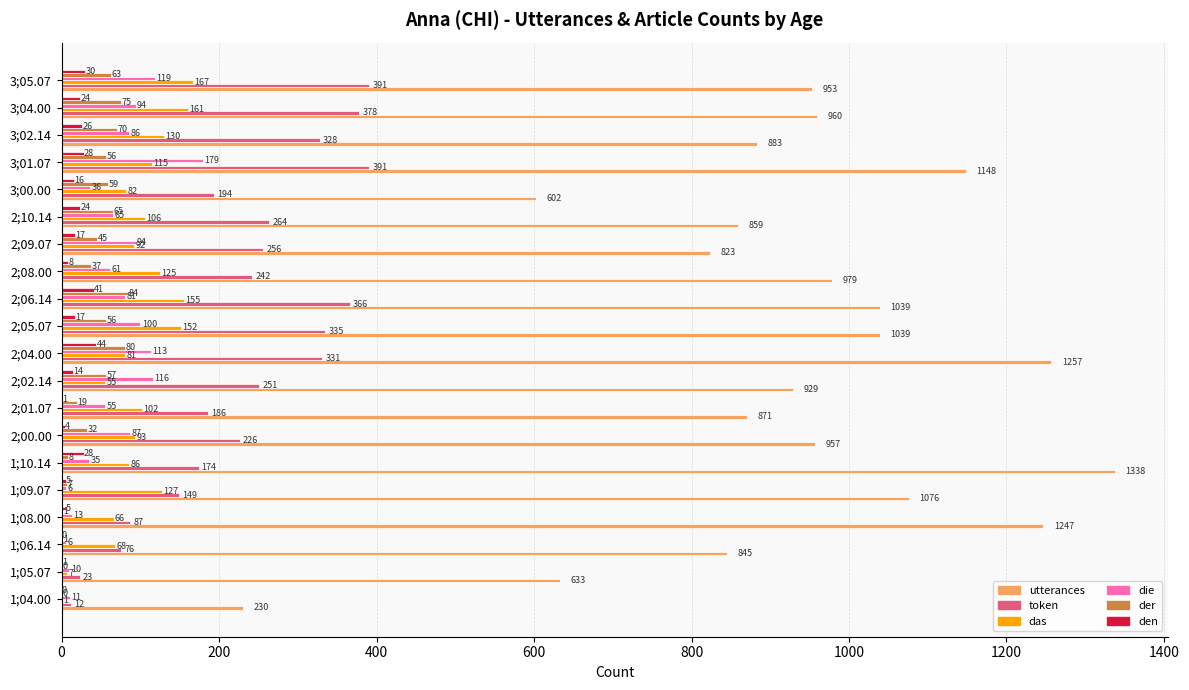

How many positive values does the den series have?

18